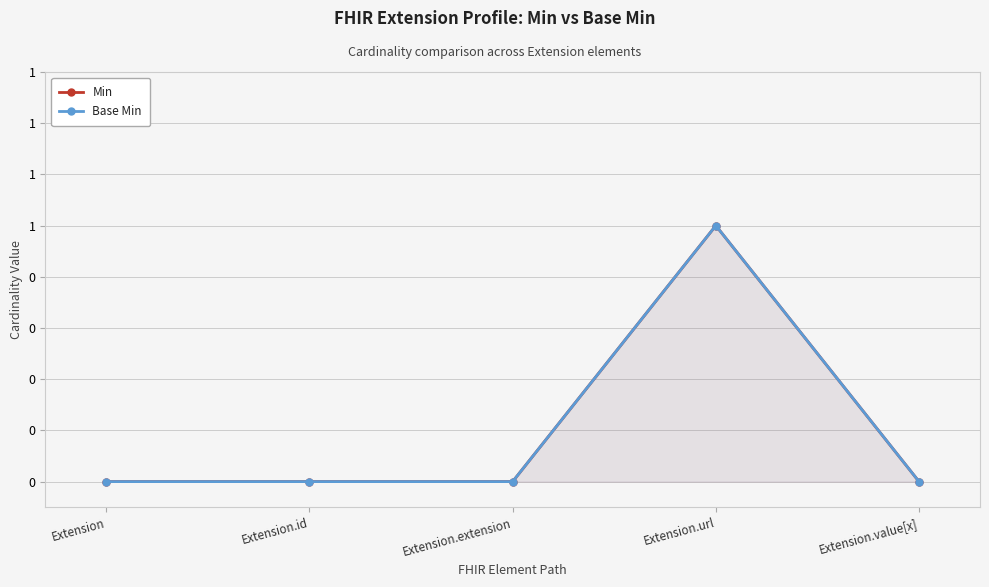

Rank the series by their maximum value, from highest to lowest.

Min, Base Min